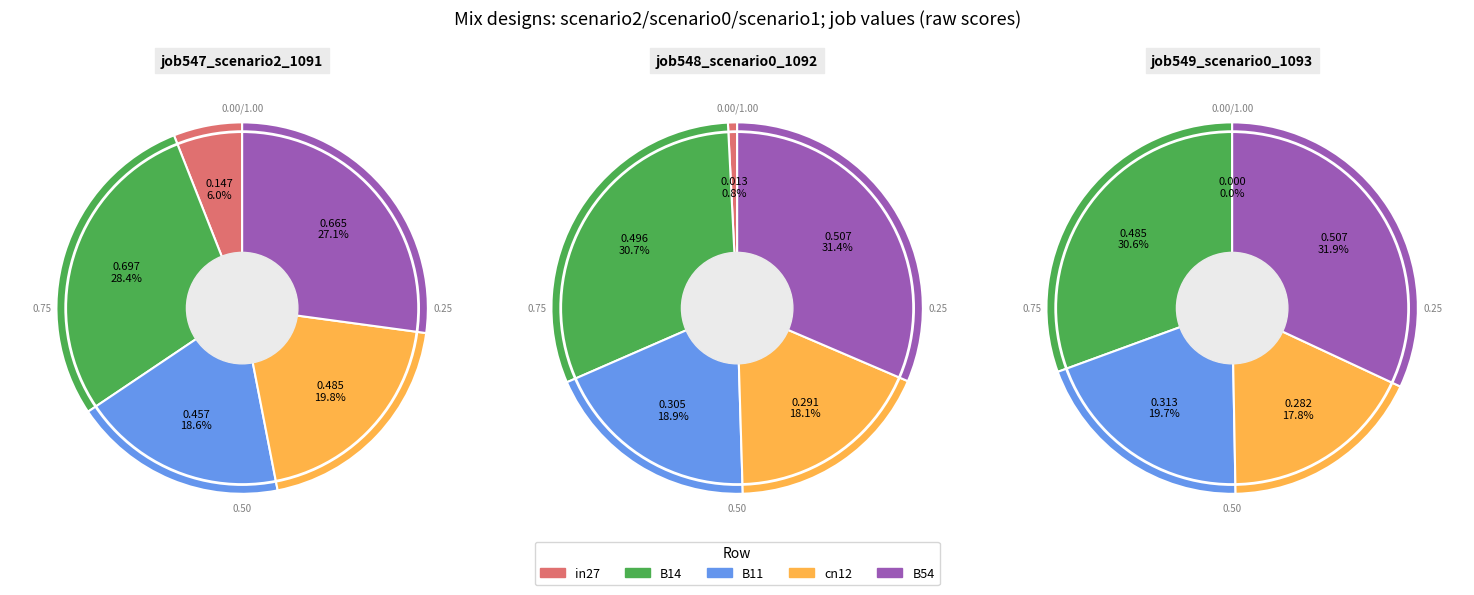

Rank the categories by value from highest to lowest.

B14, B54, cn12, B11, in27